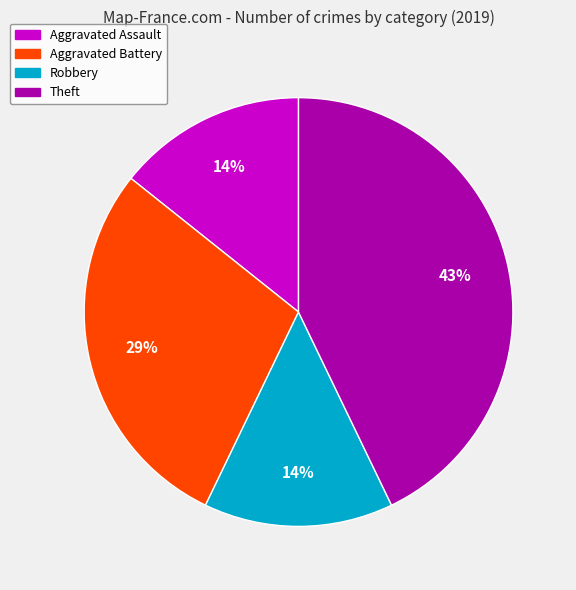

Count the number of slices in the pie.

4